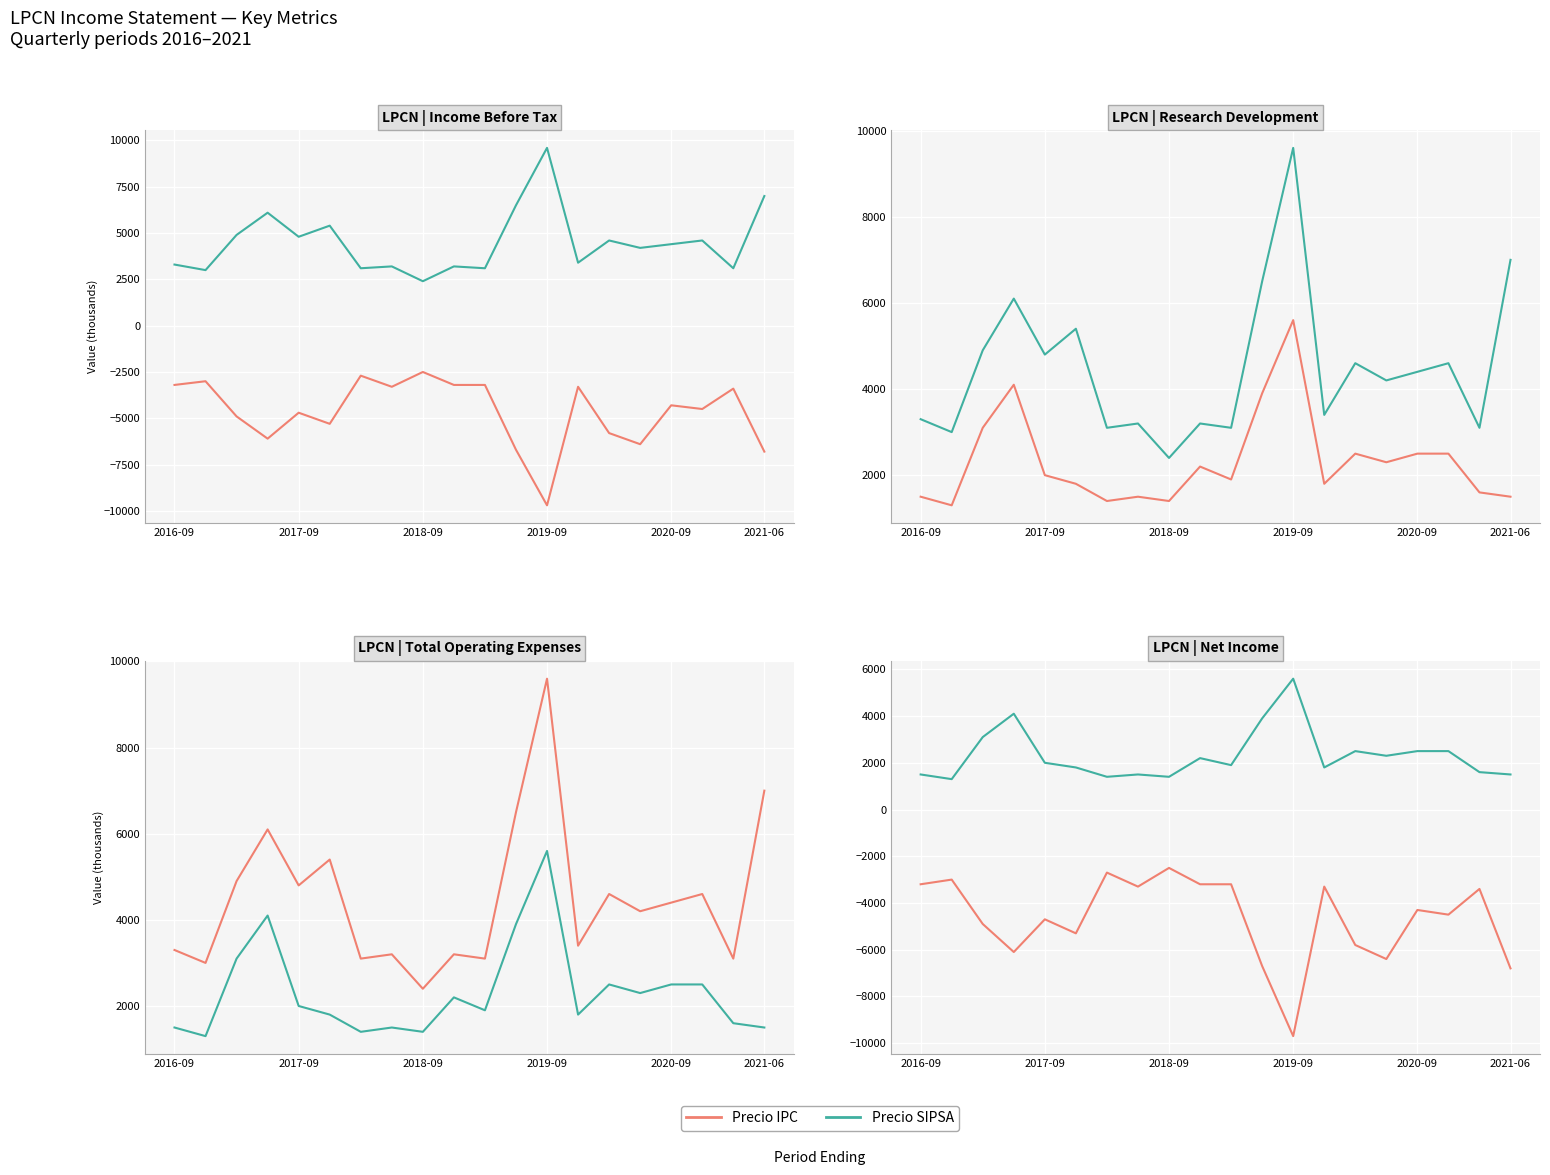

True or false: Precio SIPSA and Precio IPC cross at least once.

False